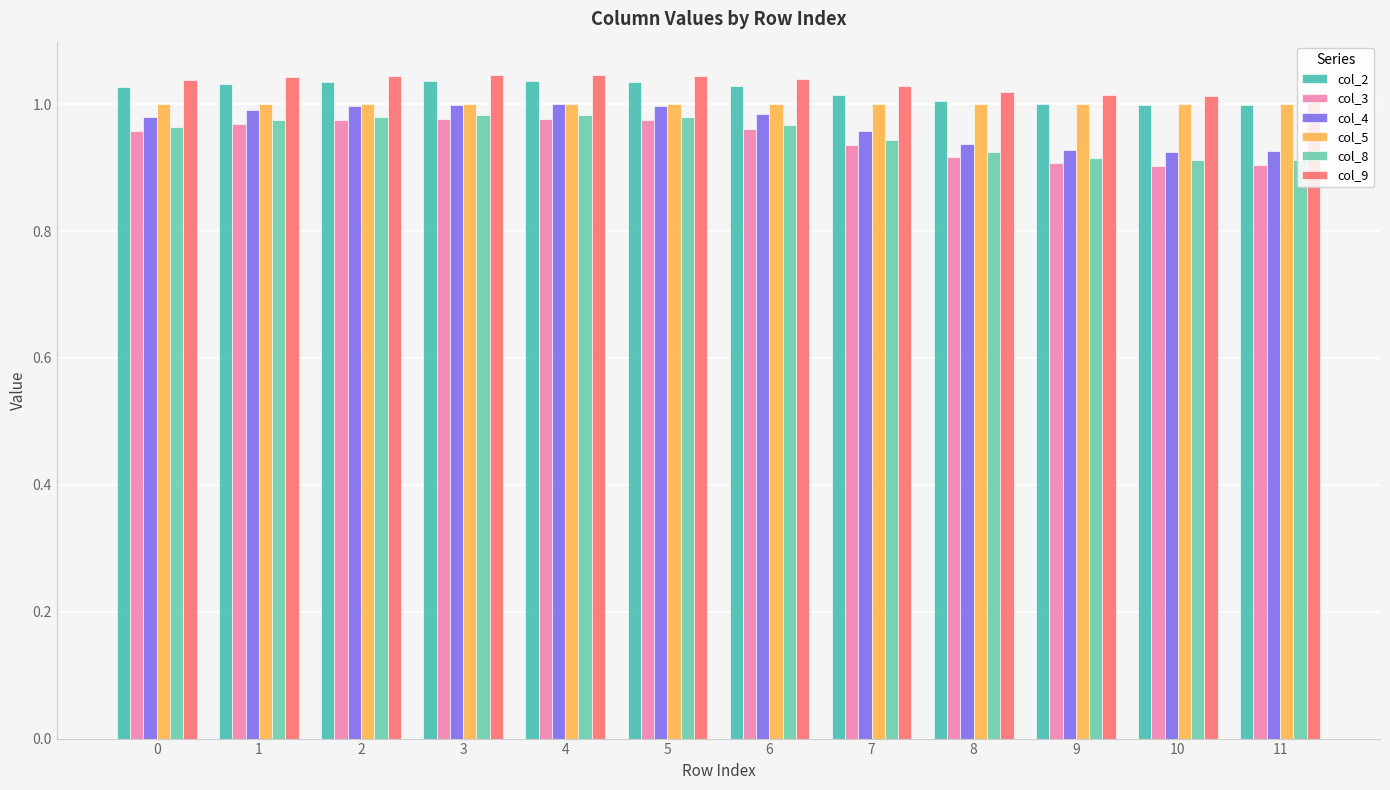

How many groups of bars are there?

12